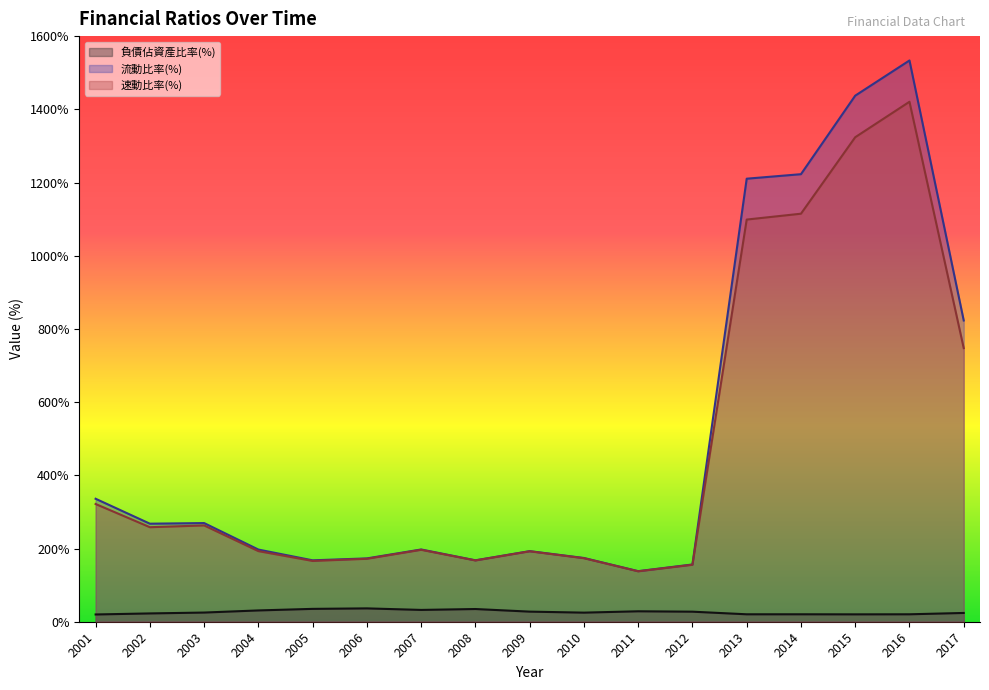

In 負債佔資產比率(%), how many points are higher than both neighbors (excluding endpoints)?

4